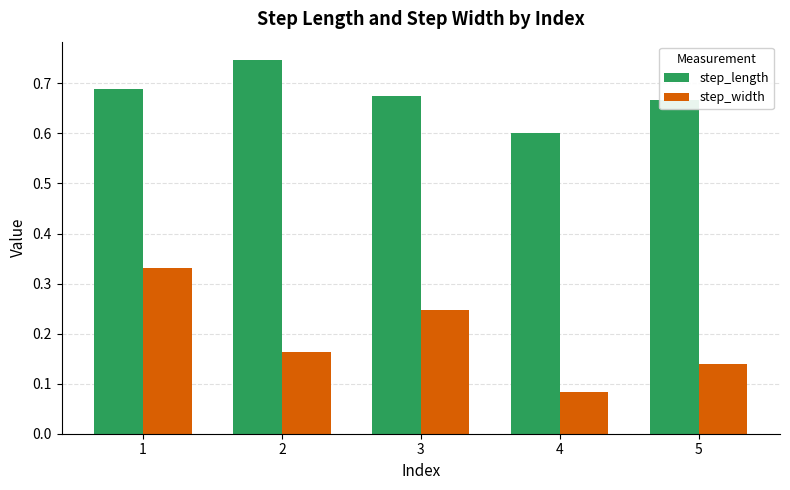

What is the sum of the step_length values at 4 and 1?

1.3